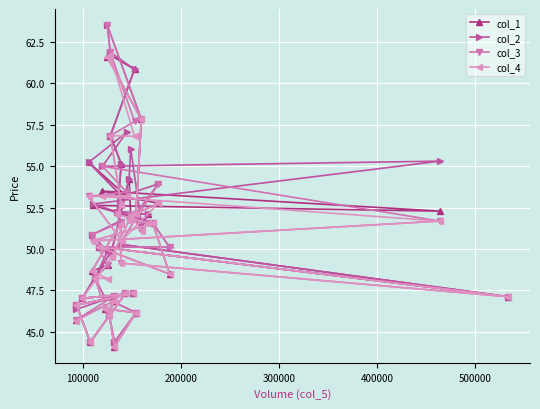

True or false: col_1 has more than 0 points higher than both neighbors.

True